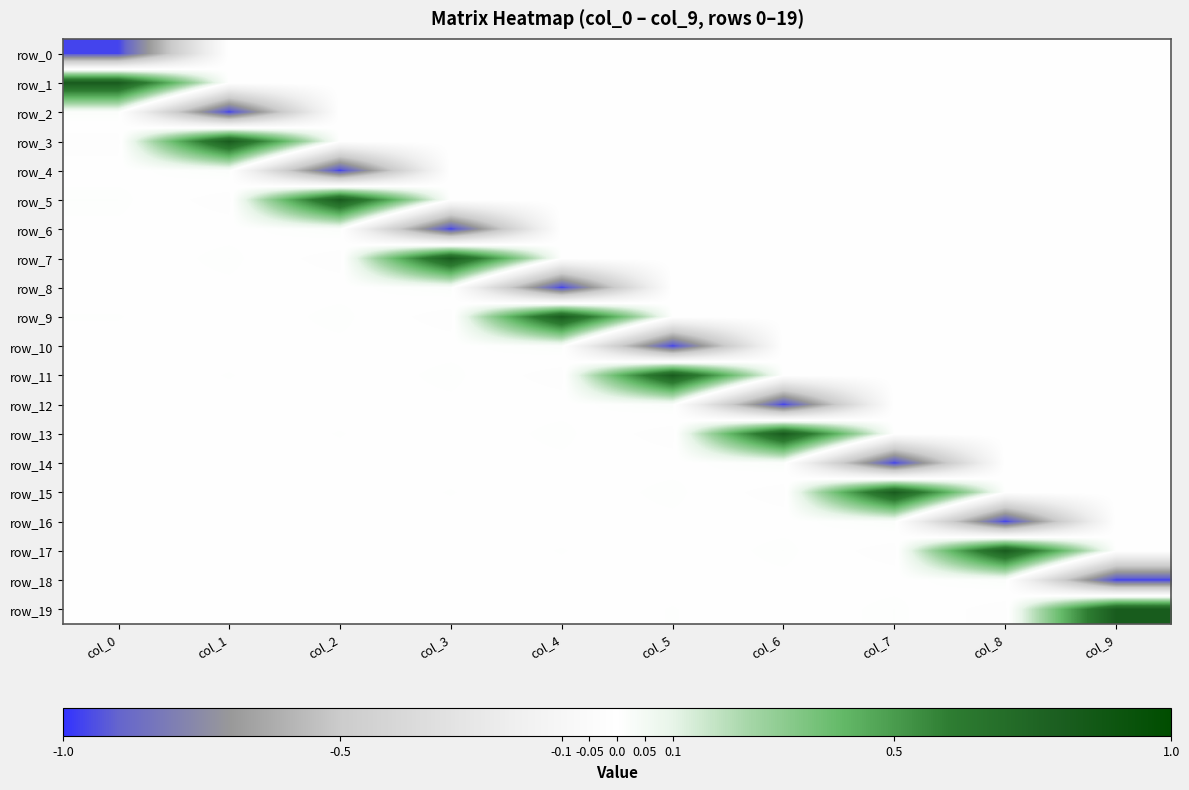

The value of row_9 at col_4 is 0.8. True or false?

True